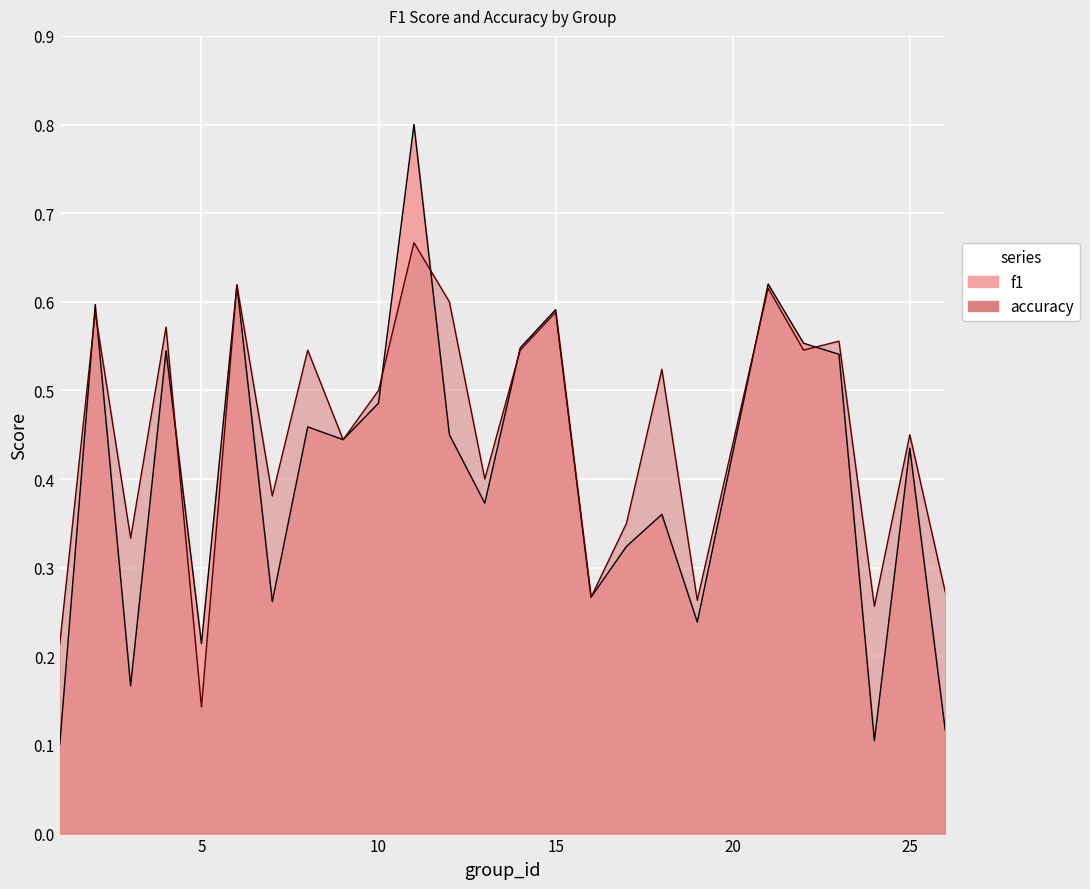

How many lines are shown in the chart?

2